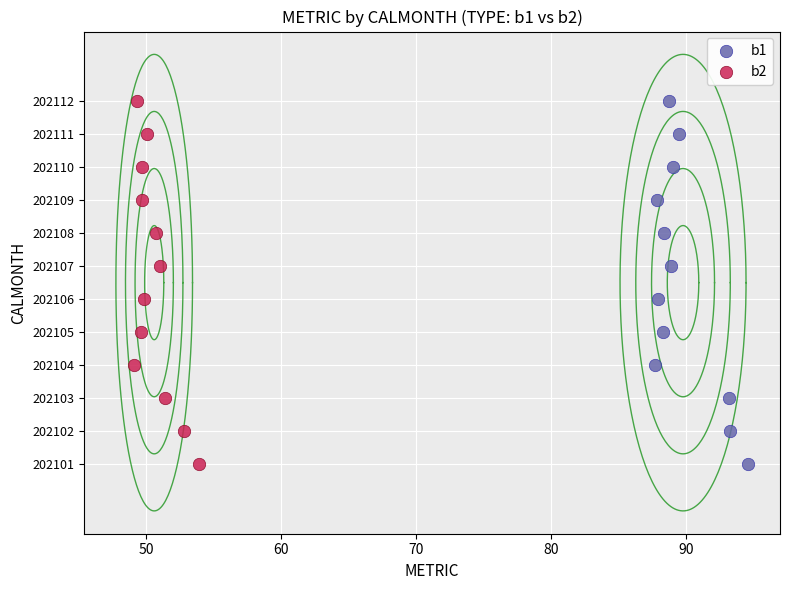

What are all the series names shown in the legend?

b1, b2